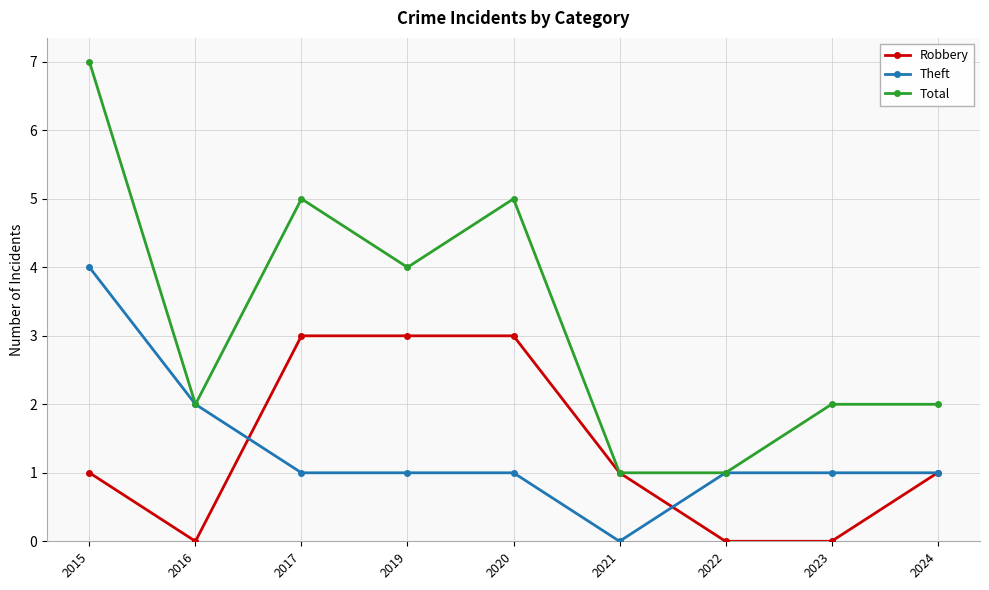

Which series has the widest spread of values?

Total